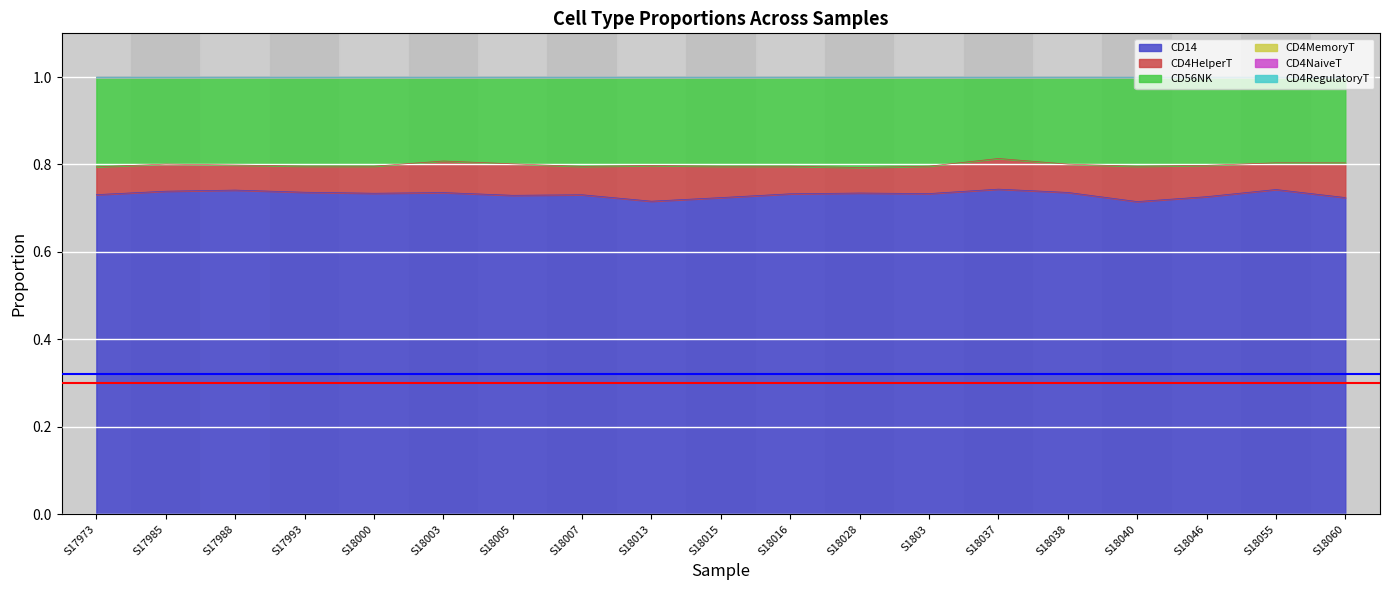

Is it true that CD56NK equals 0.1 at S17985?

False